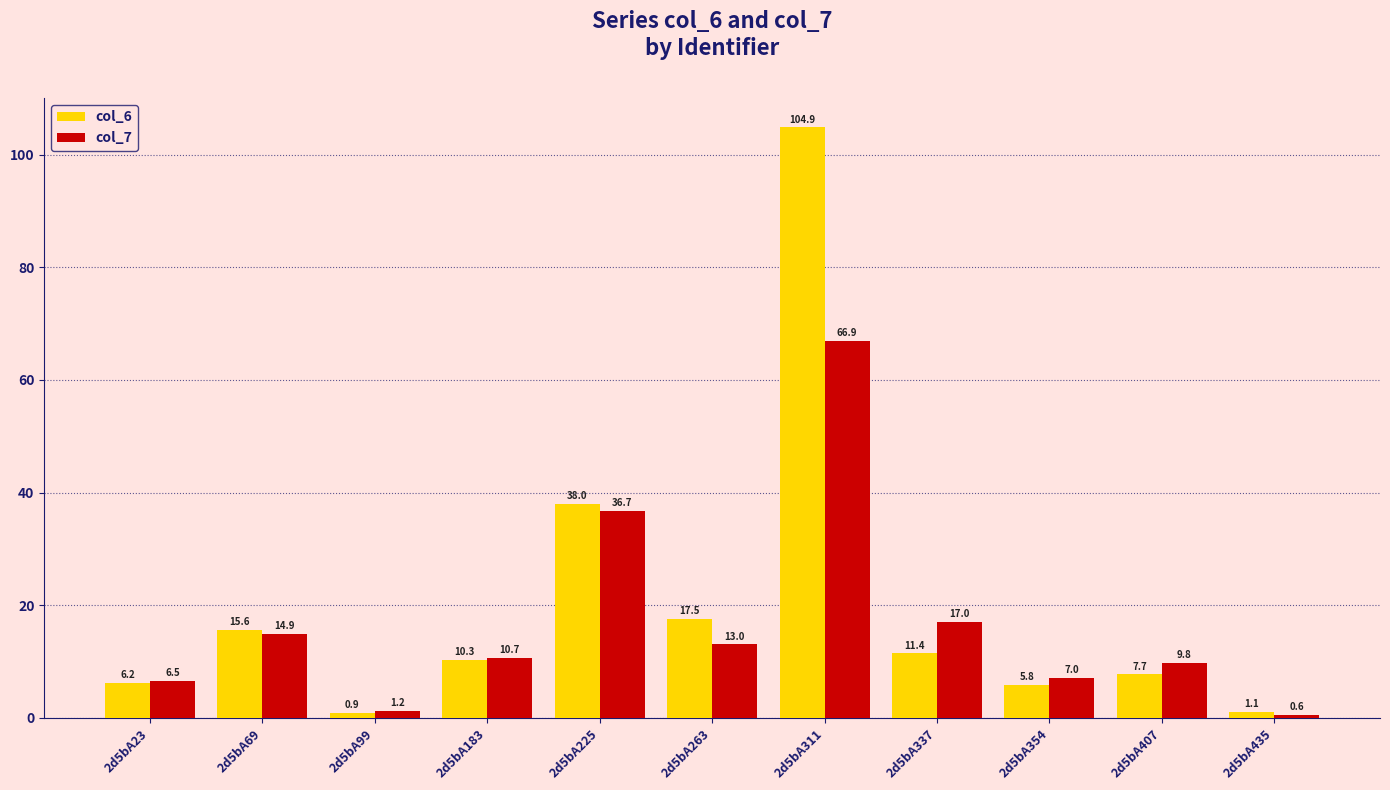

Between 2d5bA225 and 2d5bA407, which series saw the biggest shift?

col_6